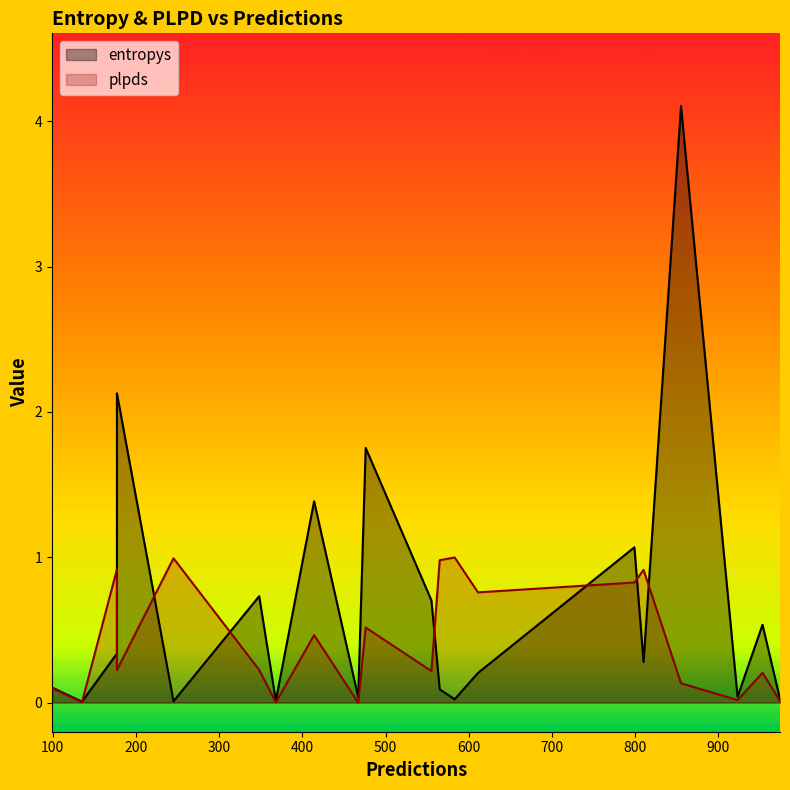

Which has a higher value, 855 or 177?

855